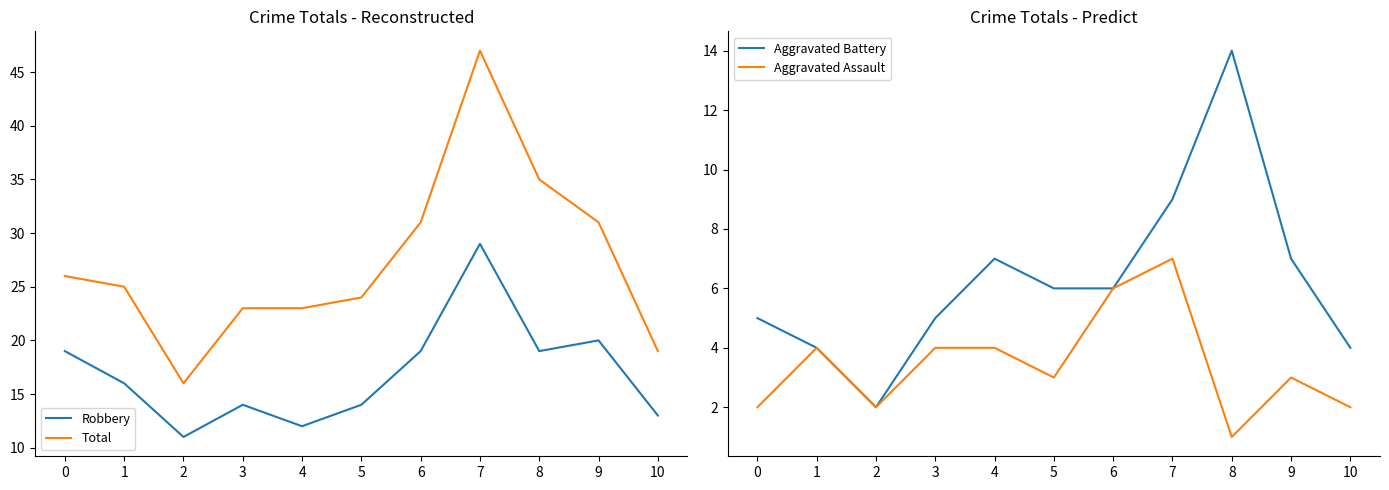

Which series changed the most between 2 and 8?

Total